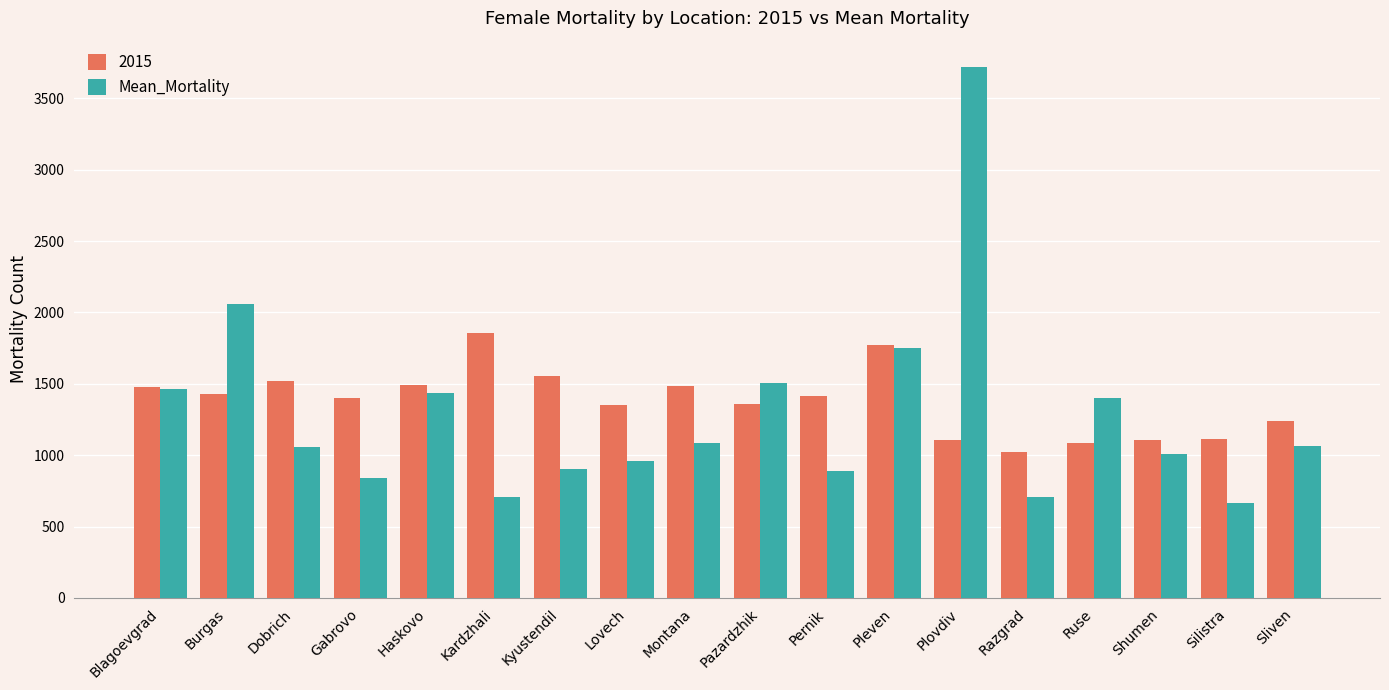

At Burgas, list the series in order from smallest to largest.

2015, Mean_Mortality